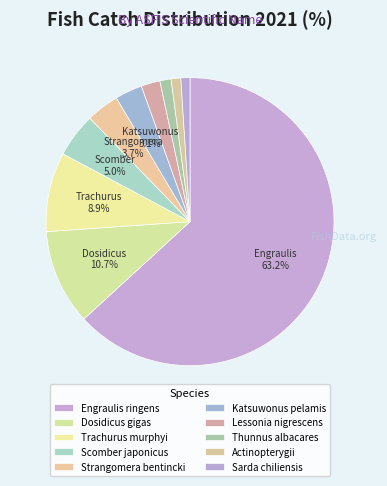

To the nearest percent, what percentage of the pie is Engraulis ringens?

63%